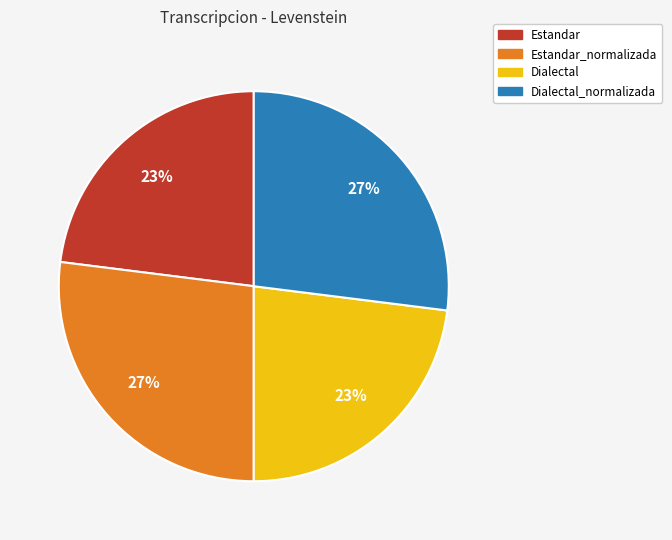

Is there any slice that represents more than half of the pie?

No